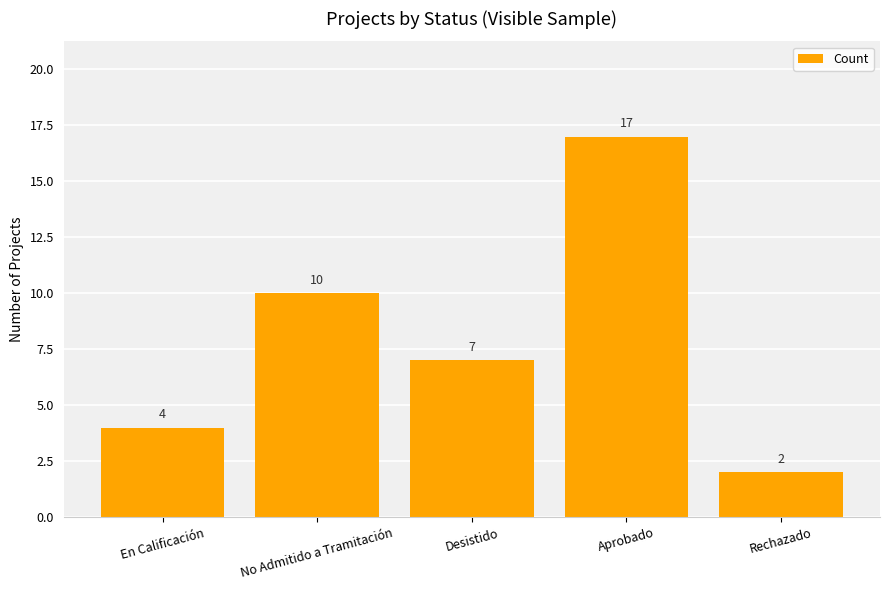

What position from the left is En Calificación?

1